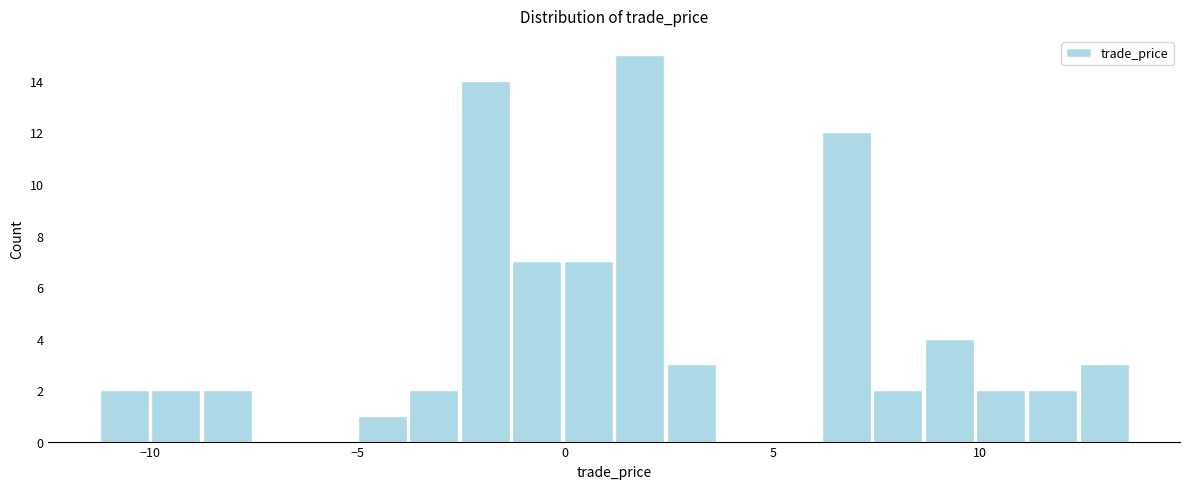

Around what value on the x-axis is the tallest bar? Give the approximate position of its centre, as read against the axis.

2.0